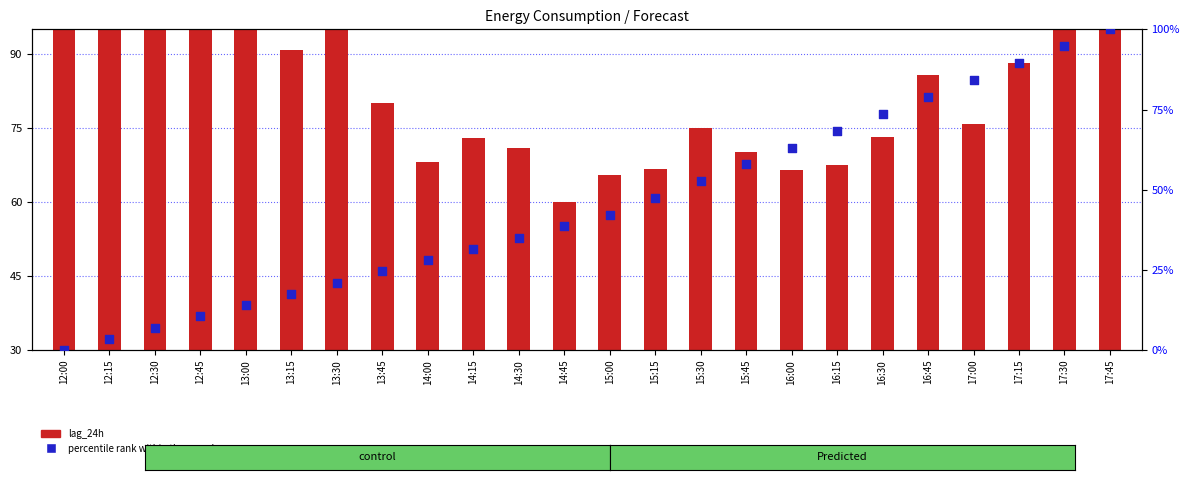

At which category is the sum across all series the highest?

17:45